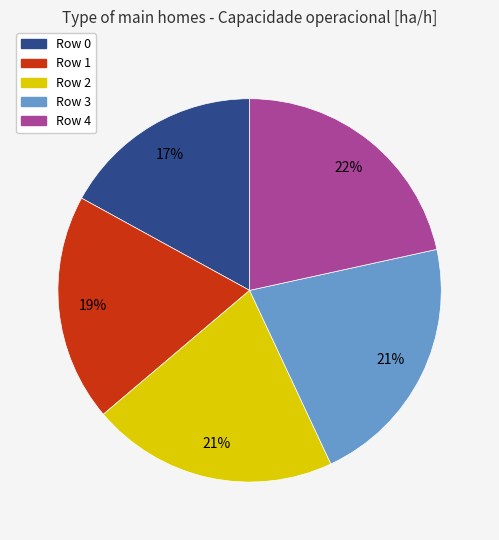

Between Row 2 and Row 1, which is larger?

Row 2